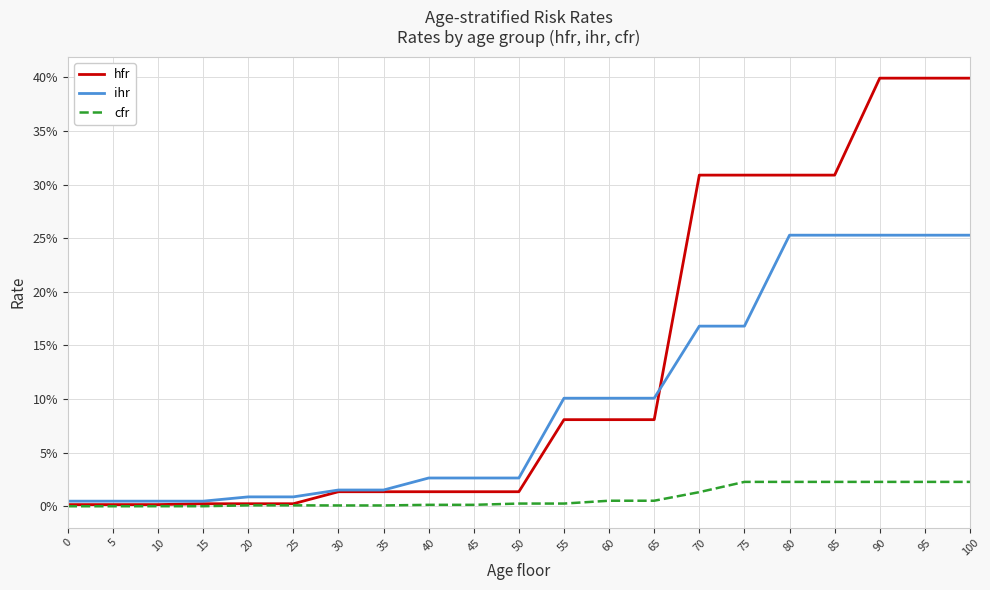

What are all the series names shown in the legend?

hfr, ihr, cfr